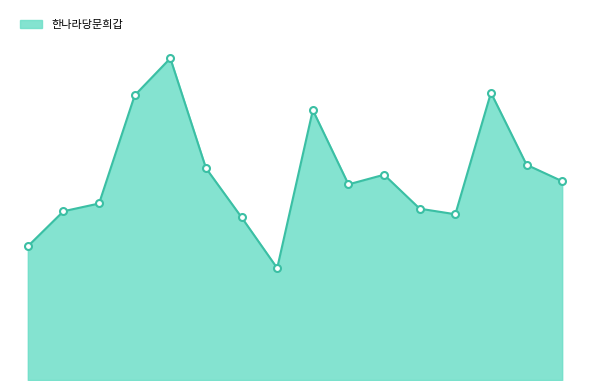

Which label corresponds to the smallest value in the chart?

대명3동